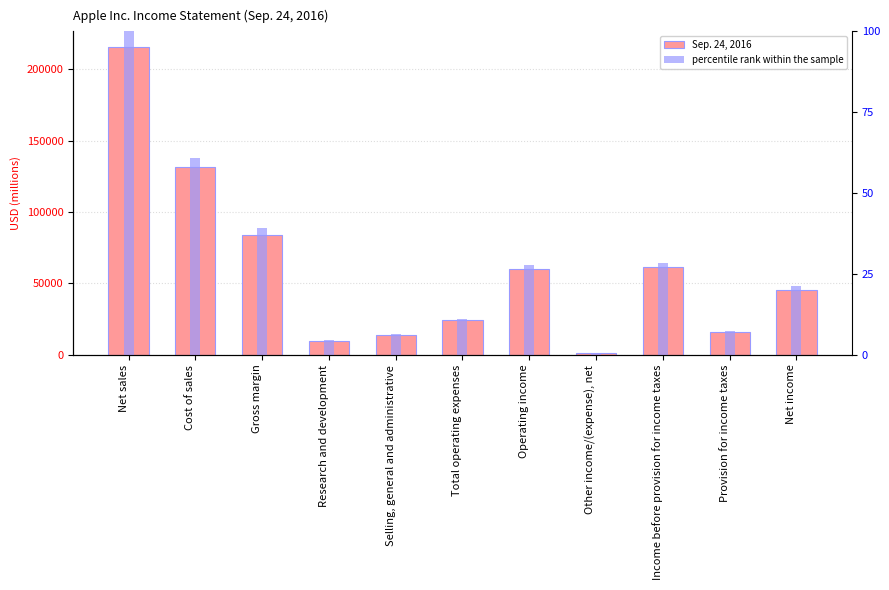

What is the greatest value displayed?

215639